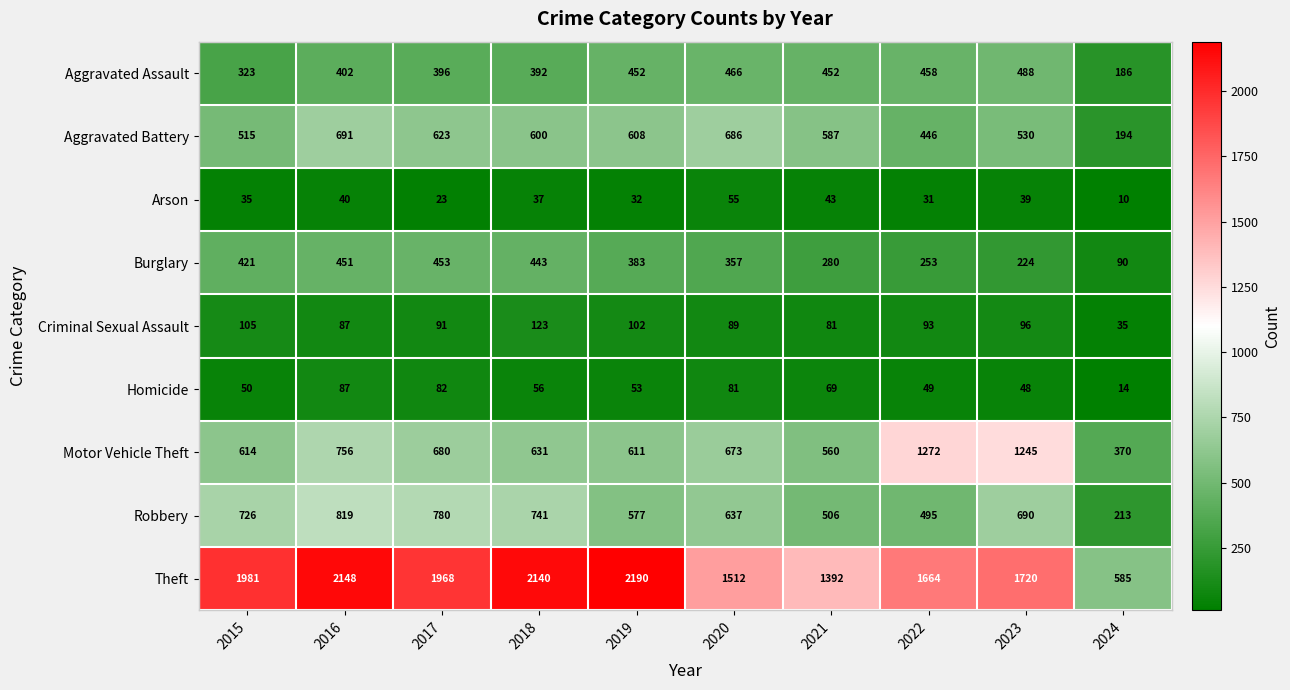

What is the sum of the Robbery values at 2018 and 2022?

1236